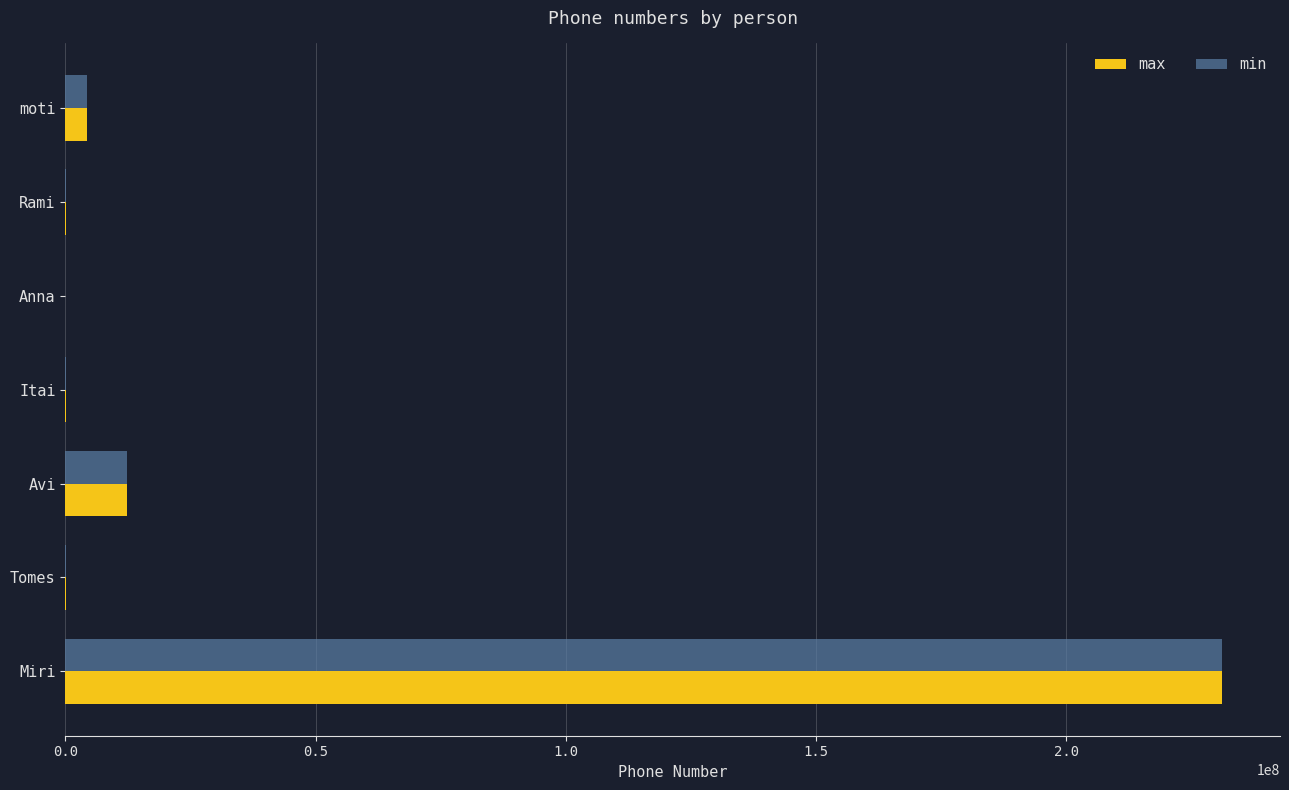

At which label does min reach its peak?

Miri